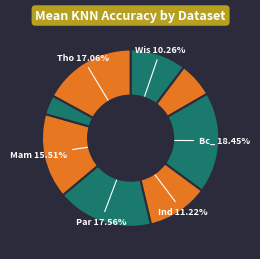

Is there any slice that represents more than half of the pie?

No